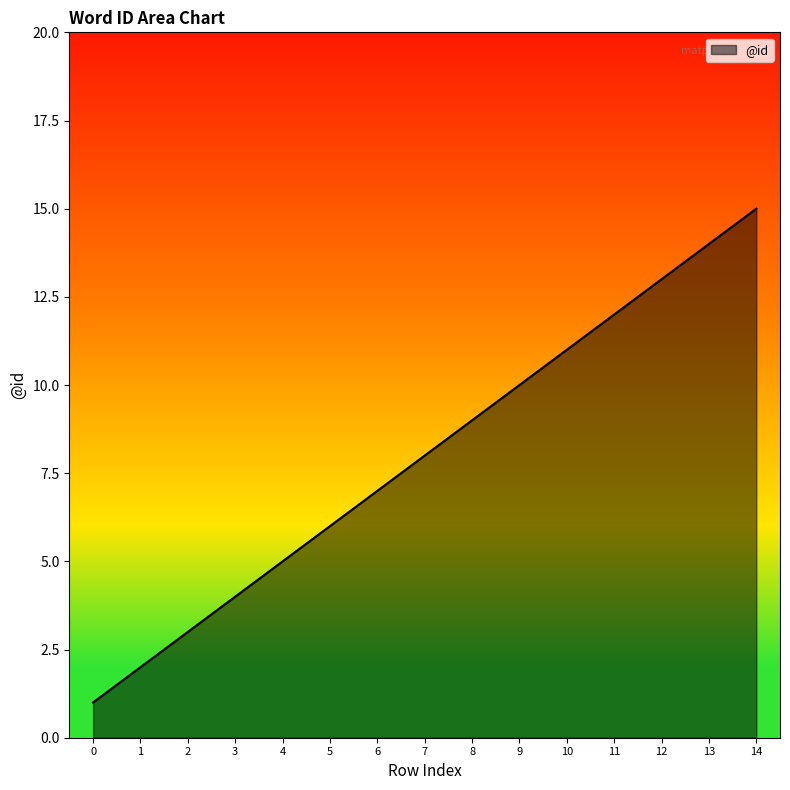

What is the sum of all values?

120